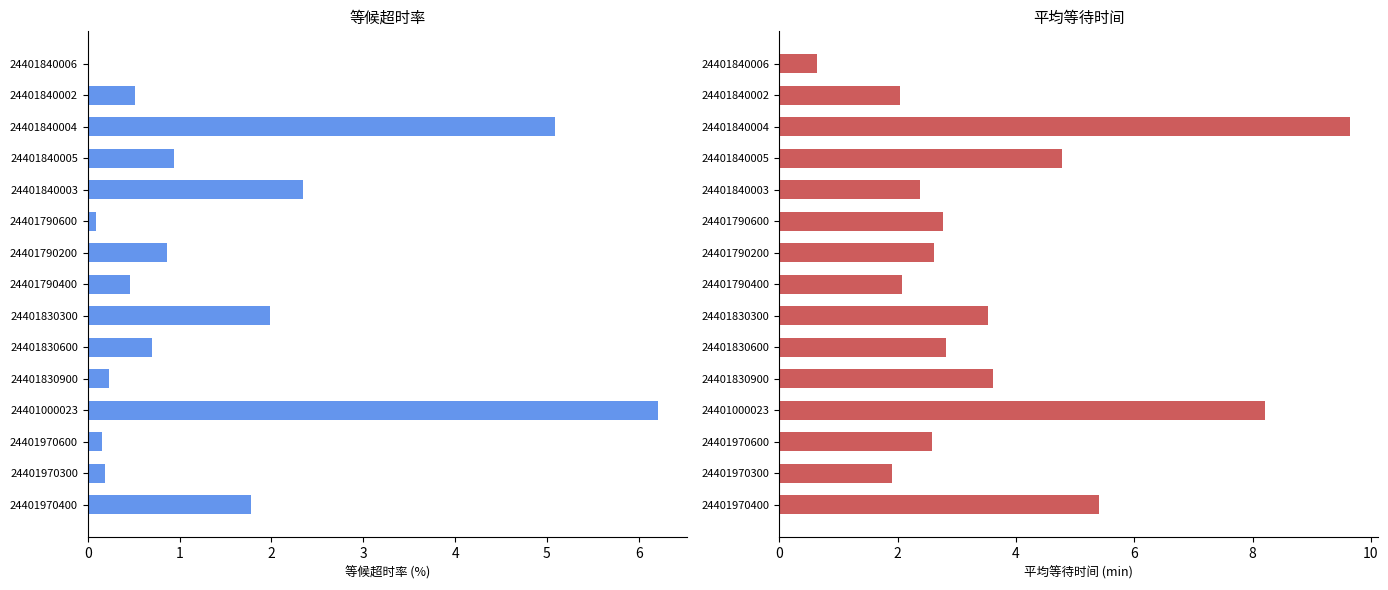

True or false: 等候超时率 has a value of 5.1 at 24401840004.

True